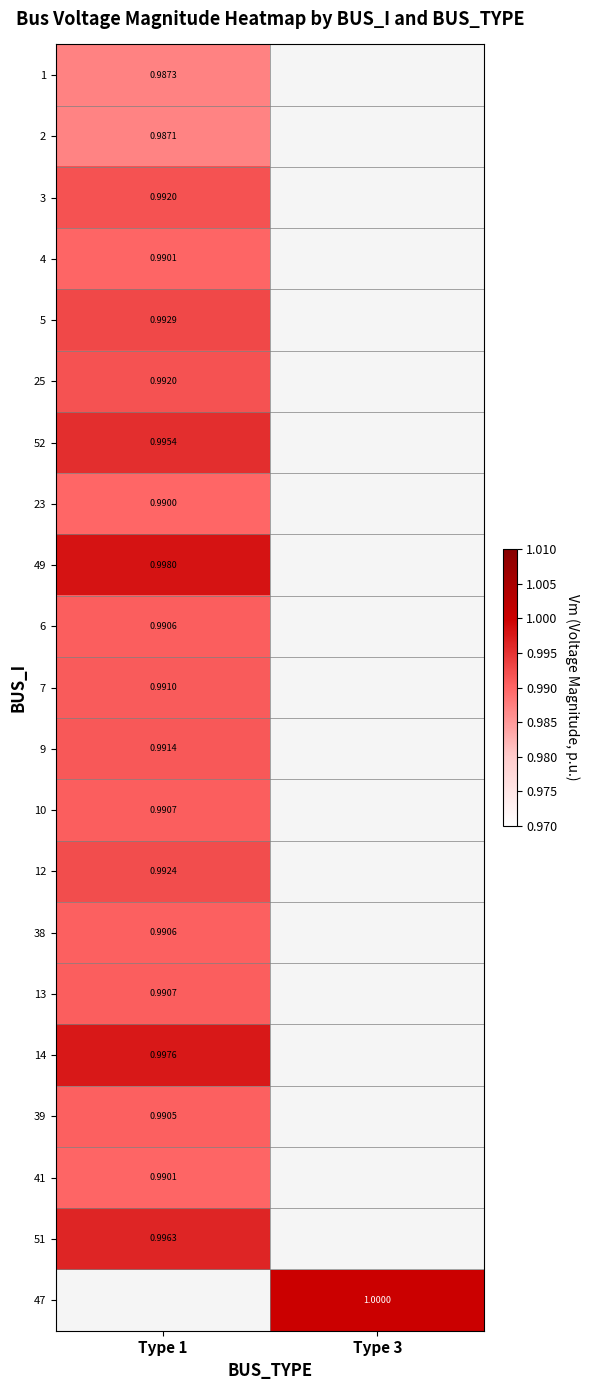

What value does the 2 series have at Type 1?

1.0